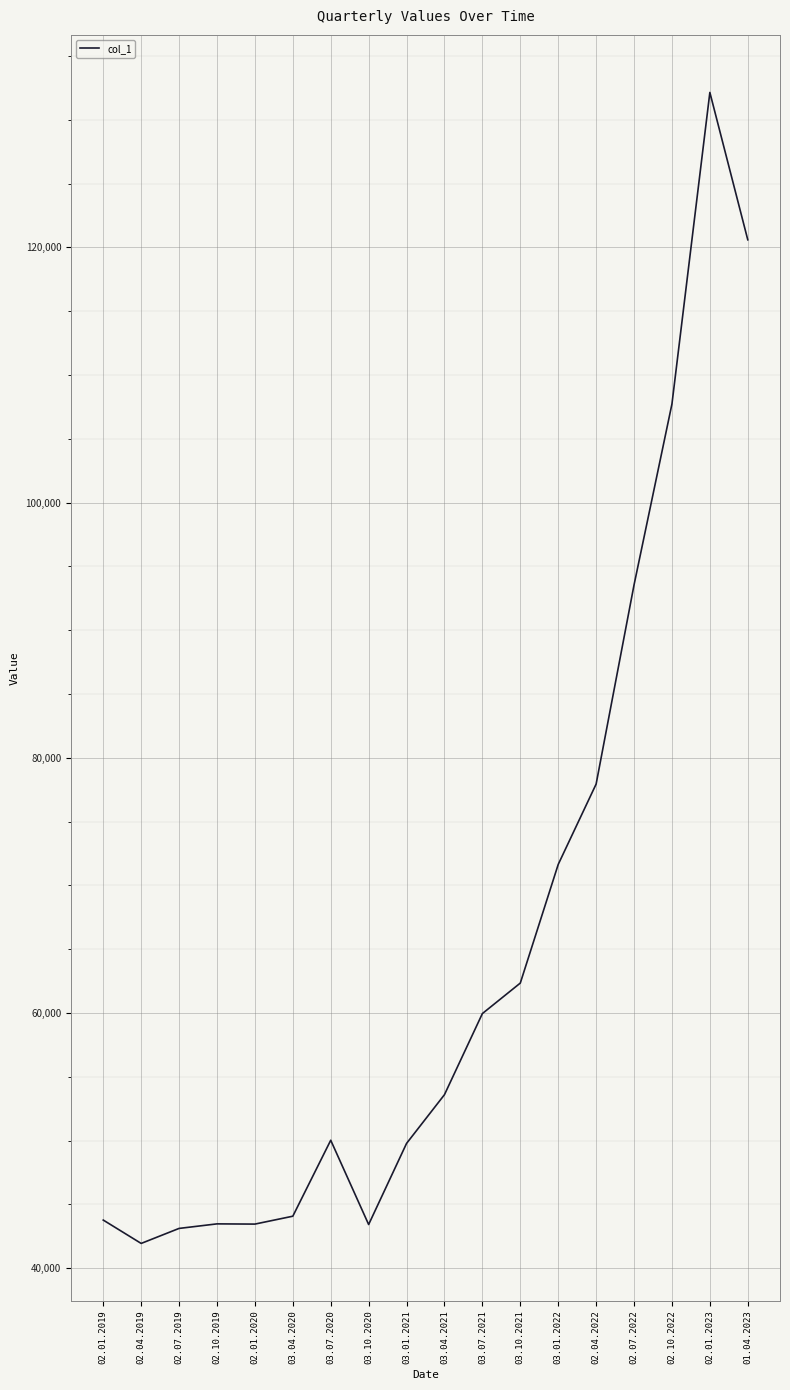

What is the difference between the values at 02.07.2022 and 03.10.2020?

50124